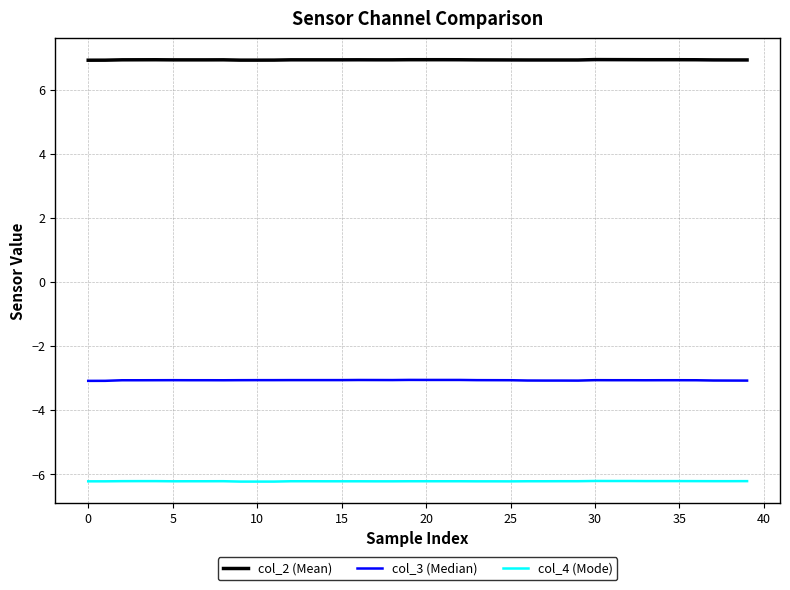

Does the chart have visible grid lines?

Yes